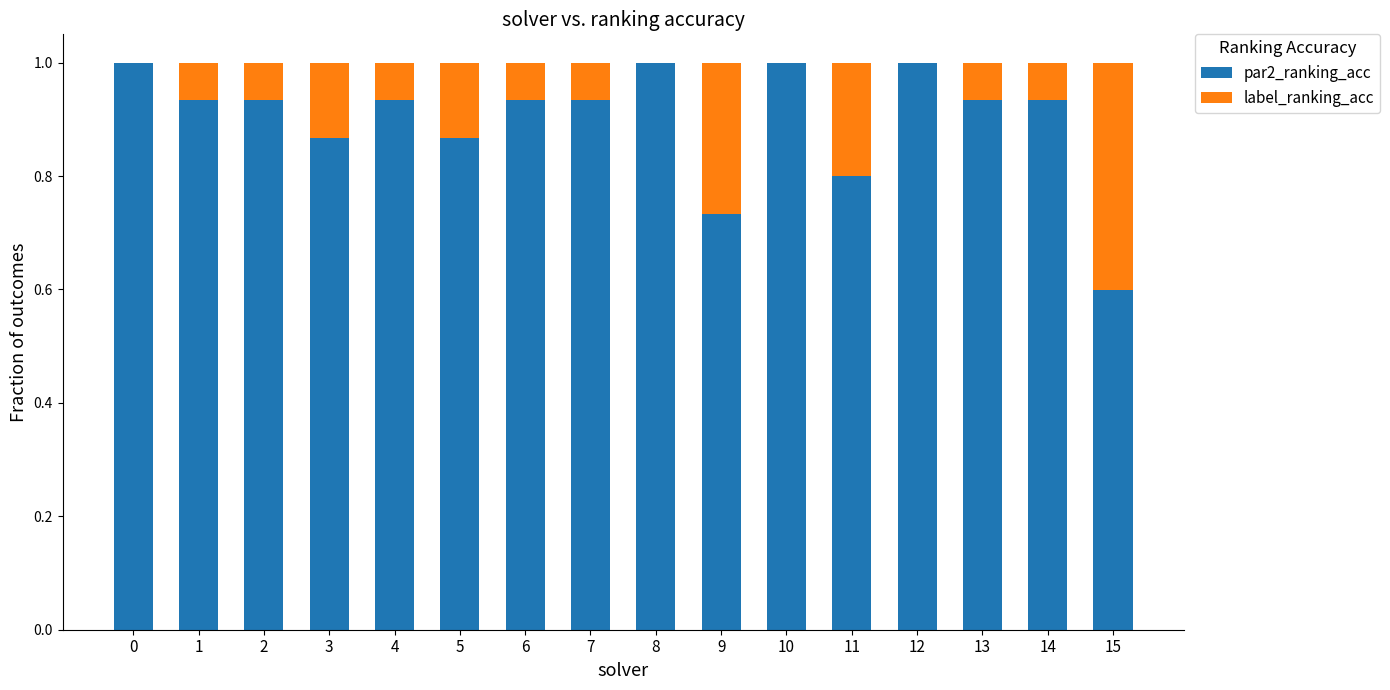

What is the total value across all series at 0?

1.0